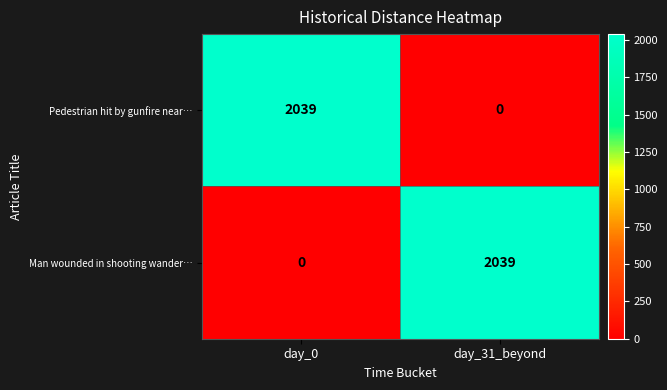

Rank the series at day_31_beyond from highest to lowest value.

Man wounded in shooting wander…, Pedestrian hit by gunfire near…